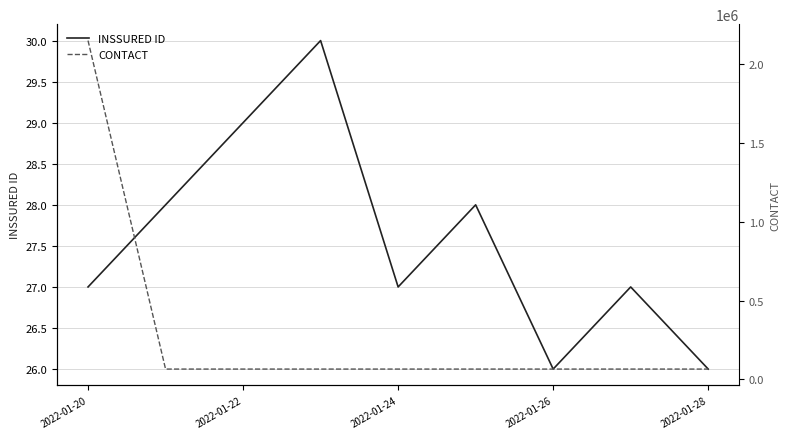

What is the sum of the INSSURED ID values at 2022-01-22 and 2022-01-28?

55